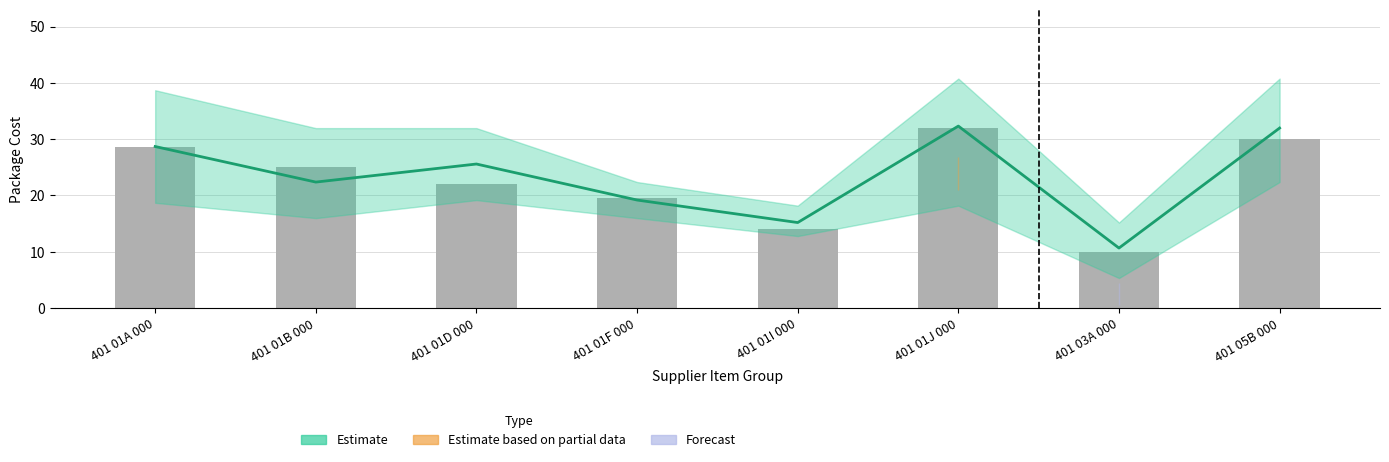

Are the bars horizontal?

No